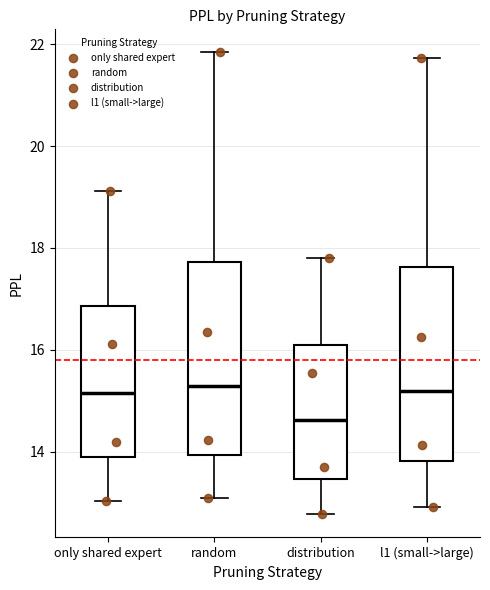

Reading left to right, read every box against the y-axis: the position of its median line, the range the box covers, and the ends of its whiskers. The values are not printed on the chart, so give them approximately, as read against the axis.

only shared expert: median 15.2, box 14.0 to 16.8, whiskers 13.0 to 19.2
random: median 15.2, box 14.0 to 17.8, whiskers 13.0 to 21.8
distribution: median 14.6, box 13.4 to 16.2, whiskers 12.8 to 17.8
l1 (small->large): median 15.2, box 13.8 to 17.6, whiskers 13.0 to 21.8